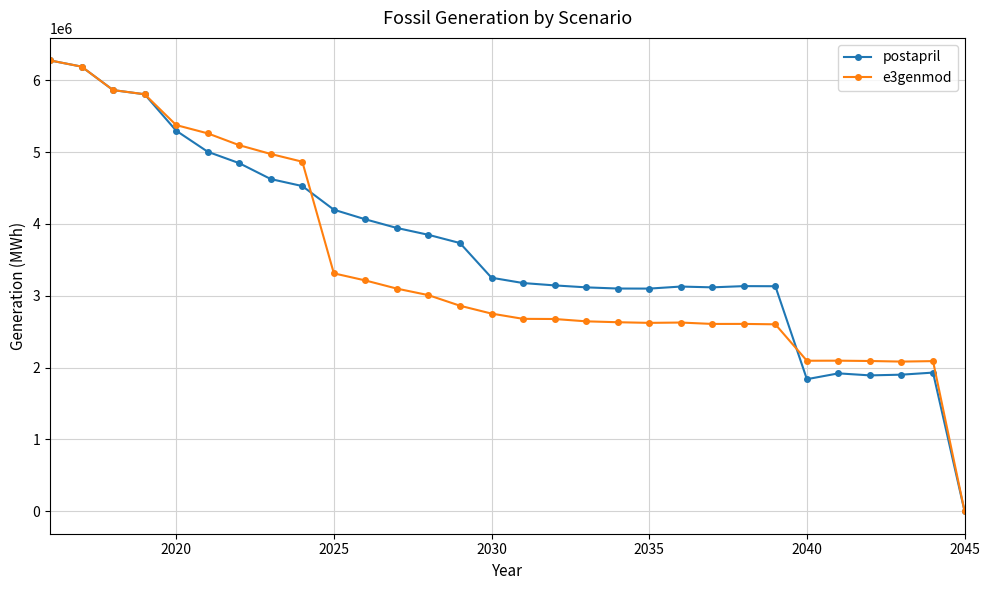

How many positive values does the e3genmod series have?

29